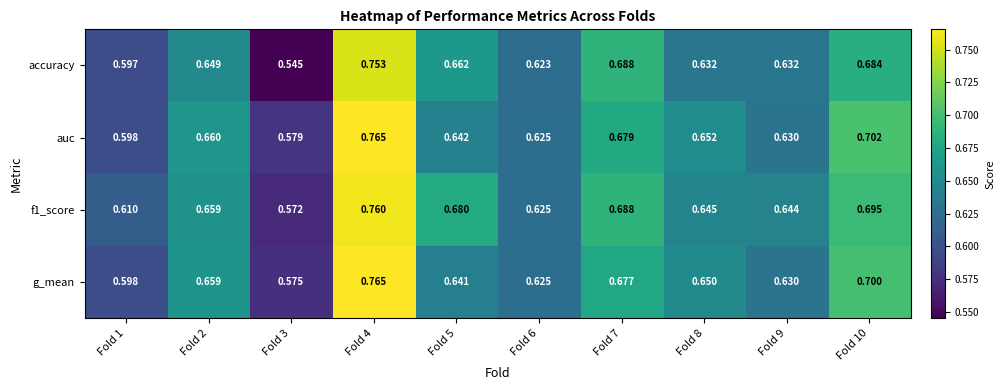

Is the value of f1_score at Fold 1 greater than the value of accuracy at Fold 10?

No